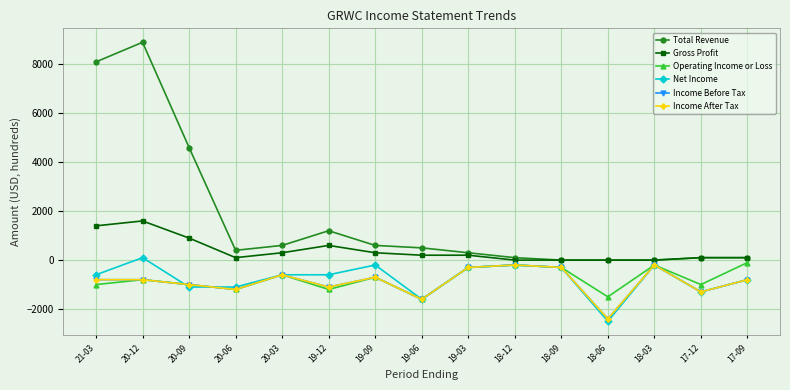

Where does the Net Income series first go above -600?

20-12